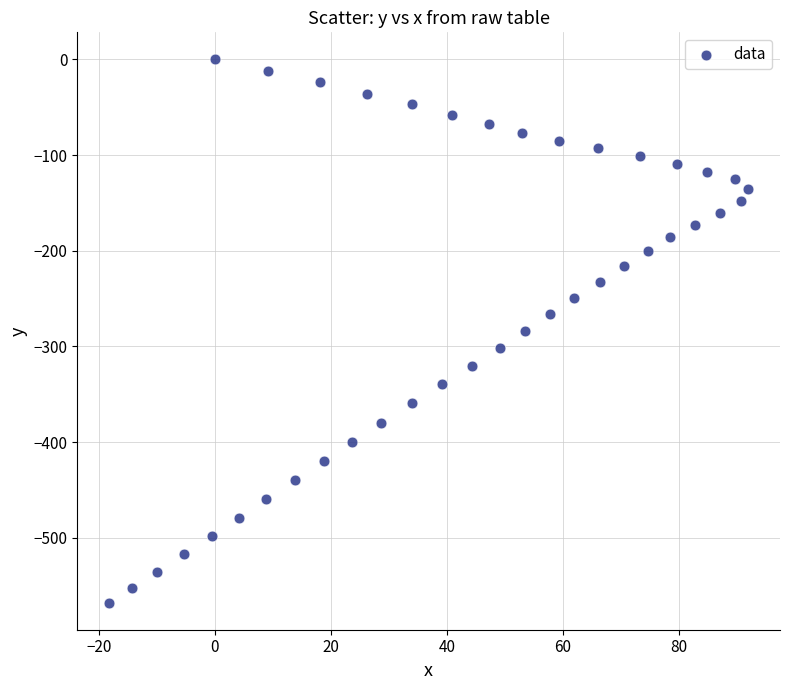

What is the range of Y values (max minus min)?

567.9